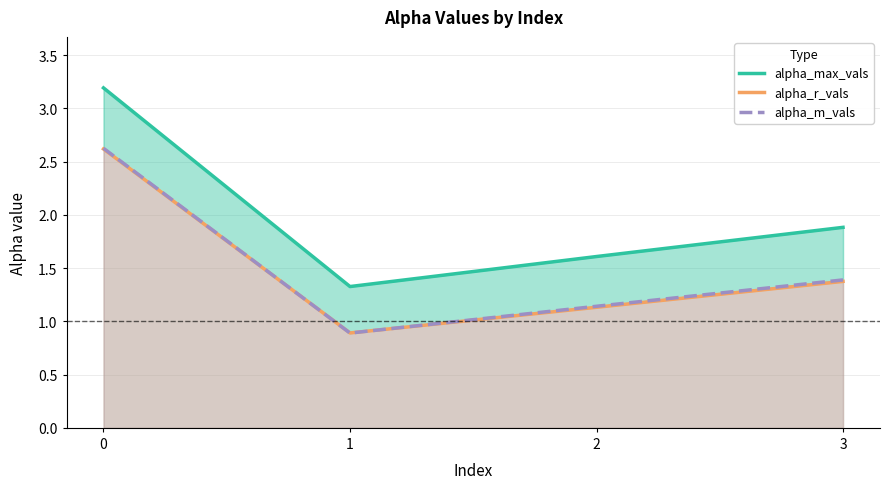

The value of alpha_r_vals at 2 is 1.1. True or false?

True